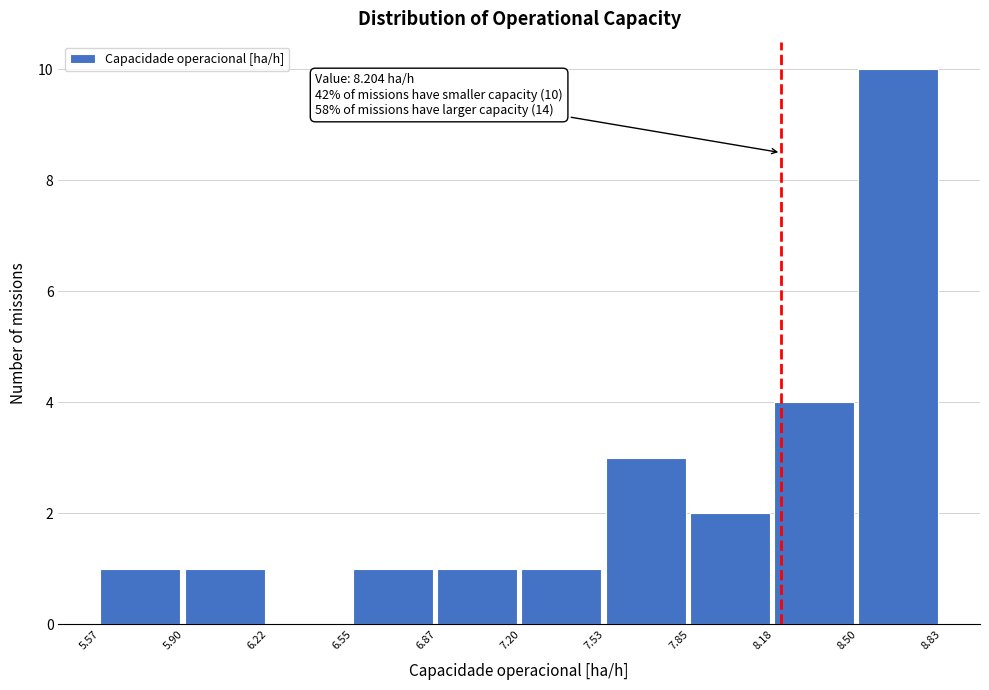

Which range on the x-axis has the tallest bar?

8.50 to 8.83